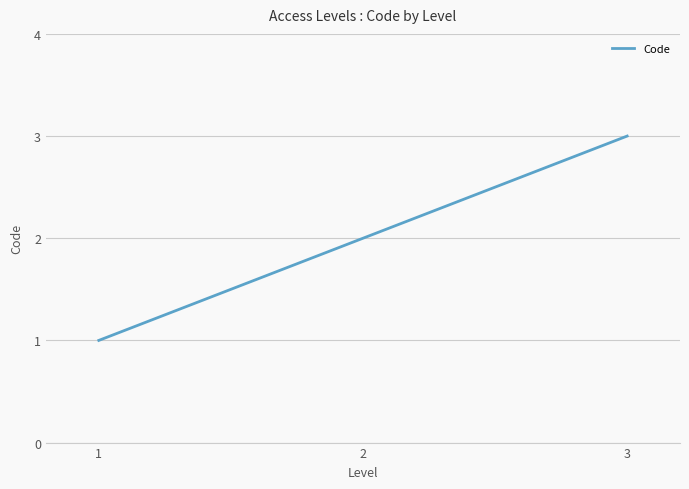

What is the ratio of the value at 2 to the value at 3?

0.7